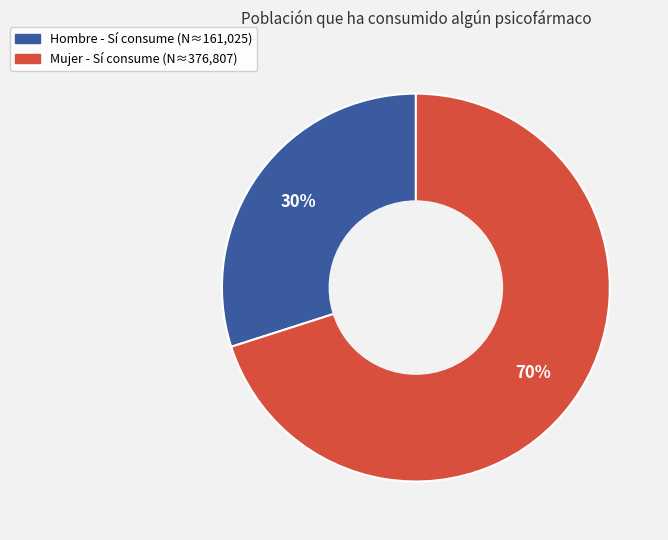

How many slices are in this pie chart?

2